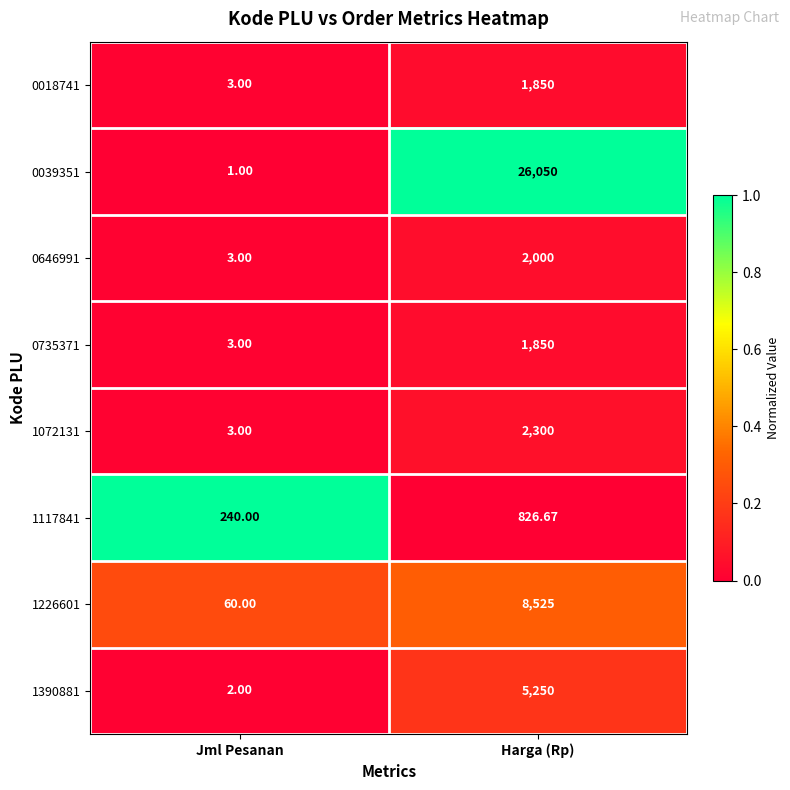

Which category has the highest value across all series?

Harga (Rp)